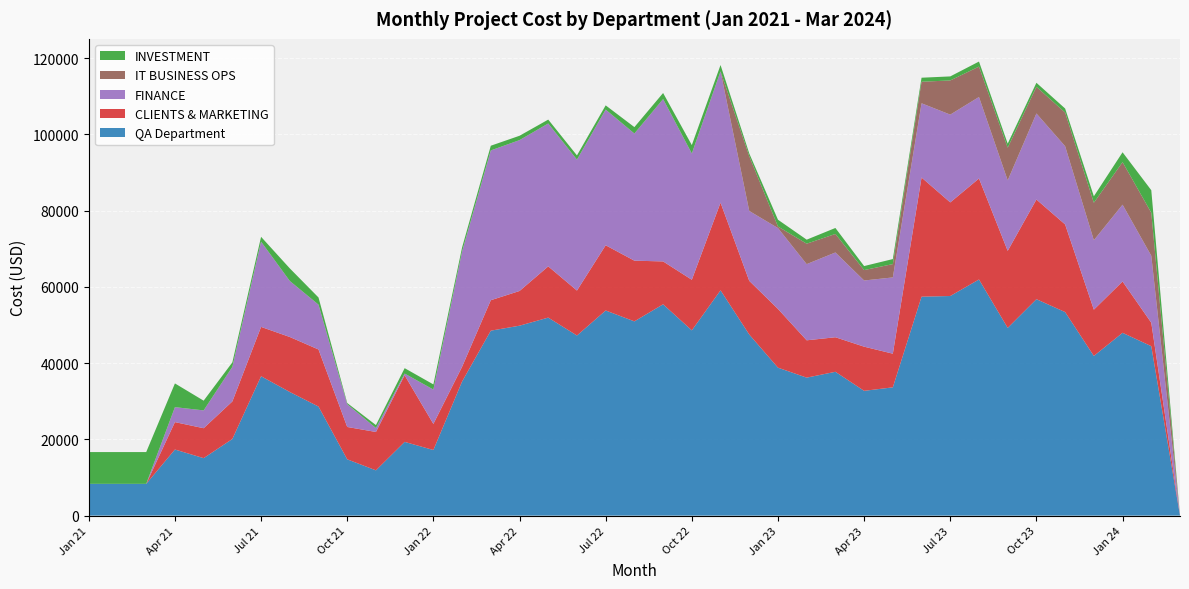

Reading left to right, list all the values displayed in this chart.

QA Department: Jan 21=8333.3	Feb 21=8333.3	Mar 21=8333.3	Apr 21=17337.5	May 21=15075.0	Jun 21=20100.0	Jul 21=36562.5	Aug 21=32427.0	Sep 21=28606.5	Oct 21=14764.0	Nov 21=11875.0	Dec 21=19337.5	Jan 22=17208.0	Feb 22=35176.0	Mar 22=48512.0	Apr 22=49818.0	May 22=51939.0	Jun 22=47242.5	Jul 22=53805.0	Aug 22=50953.5	Sep 22=55426.5	Oct 22=48595.5	Nov 22=59096.0	Dec 22=47503.5	Jan 23=38807.0	Feb 23=36191.2	Mar 23=37725.0	Apr 23=32729.2	May 23=33647.2	Jun 23=57430.5	Jul 23=57603.0	Aug 23=61940.2	Sep 23=49245.8	Oct 23=56768.2	Nov 23=53391.0	Dec 23=41883.0	Jan 24=47949.0	Feb 24=44446.5	Mar 24=0.0
CLIENTS & MARKETING: Jan 21=0.0	Feb 21=0.0	Mar 21=0.0	Apr 21=7187.5	May 21=7850.0	Jun 21=9850.0	Jul 21=12937.5	Aug 21=14427.0	Sep 21=14969.0	Oct 21=8489.0	Nov 21=10062.5	Dec 21=17475.0	Jan 22=6840.0	Feb 22=3868.0	Mar 22=7989.0	Apr 22=9102.0	May 22=13437.0	Jun 22=11791.5	Jul 22=17107.5	Aug 22=15921.0	Sep 22=11247.0	Oct 22=13269.0	Nov 22=22995.0	Dec 22=14074.5	Jan 23=15403.5	Feb 23=9792.0	Mar 23=9061.5	Apr 23=11583.0	May 23=8828.0	Jun 23=31253.2	Jul 23=24550.5	Aug 23=26488.5	Sep 23=20202.0	Oct 23=26149.5	Nov 23=22986.0	Dec 23=12138.0	Jan 24=13464.0	Feb 24=6145.5	Mar 24=0.0
FINANCE: Jan 21=0.0	Feb 21=0.0	Mar 21=0.0	Apr 21=3925.0	May 21=4675.0	Jun 21=9075.0	Jul 21=22362.5	Aug 21=14700.0	Sep 21=11762.5	Oct 21=5962.5	Nov 21=1037.5	Dec 21=450.0	Jan 22=9018.0	Feb 22=30228.0	Mar 22=39293.0	Apr 22=39576.0	May 22=37482.0	Jun 22=34341.0	Jul 22=35587.5	Aug 22=33352.5	Sep 22=42592.5	Oct 22=33121.5	Nov 22=34442.0	Dec 22=18339.0	Jan 23=21215.0	Feb 23=19983.0	Mar 23=22236.0	Apr 23=17361.8	May 23=20004.8	Jun 23=19473.8	Jul 23=23031.0	Aug 23=21377.2	Sep 23=18488.2	Oct 23=22569.8	Nov 23=20523.0	Dec 23=18222.0	Jan 24=20151.0	Feb 24=17571.0	Mar 24=0.0
IT BUSINESS OPS: Jan 21=0.0	Feb 21=0.0	Mar 21=0.0	Apr 21=0.0	May 21=0.0	Jun 21=0.0	Jul 21=0.0	Aug 21=0.0	Sep 21=0.0	Oct 21=0.0	Nov 21=0.0	Dec 21=0.0	Jan 22=0.0	Feb 22=0.0	Mar 22=0.0	Apr 22=0.0	May 22=0.0	Jun 22=0.0	Jul 22=0.0	Aug 22=0.0	Sep 22=0.0	Oct 22=0.0	Nov 22=0.0	Dec 22=14355.0	Jan 23=406.5	Feb 23=5360.2	Mar 23=4860.0	Apr 23=2728.5	May 23=3494.5	Jun 23=5647.5	Jul 23=8965.5	Aug 23=7978.5	Sep 23=8583.0	Oct 23=6993.0	Nov 23=8826.0	Dec 23=9825.0	Jan 24=11160.0	Feb 24=11283.0	Mar 24=0.0
INVESTMENT: Jan 21=8333.3	Feb 21=8333.3	Mar 21=8333.3	Apr 21=6225.0	May 21=2550.0	Jun 21=1175.0	Jul 21=1262.5	Aug 21=3300.0	Sep 21=1875.0	Oct 21=312.5	Nov 21=775.0	Dec 21=1412.5	Jan 22=1350.0	Feb 22=1080.0	Mar 22=1230.0	Apr 22=1140.0	May 22=1020.0	Jun 22=1110.0	Jul 22=1110.0	Aug 22=1680.0	Sep 22=1587.0	Oct 22=2205.0	Nov 22=1659.0	Dec 22=735.0	Jan 23=1782.0	Feb 23=1056.0	Mar 23=1567.5	Apr 23=1056.0	May 23=1320.0	Jun 23=1056.0	Jul 23=1056.0	Aug 23=1320.0	Sep 23=1056.0	Oct 23=1056.0	Nov 23=1056.0	Dec 23=1698.0	Jan 24=2583.0	Feb 24=5907.0	Mar 24=0.0